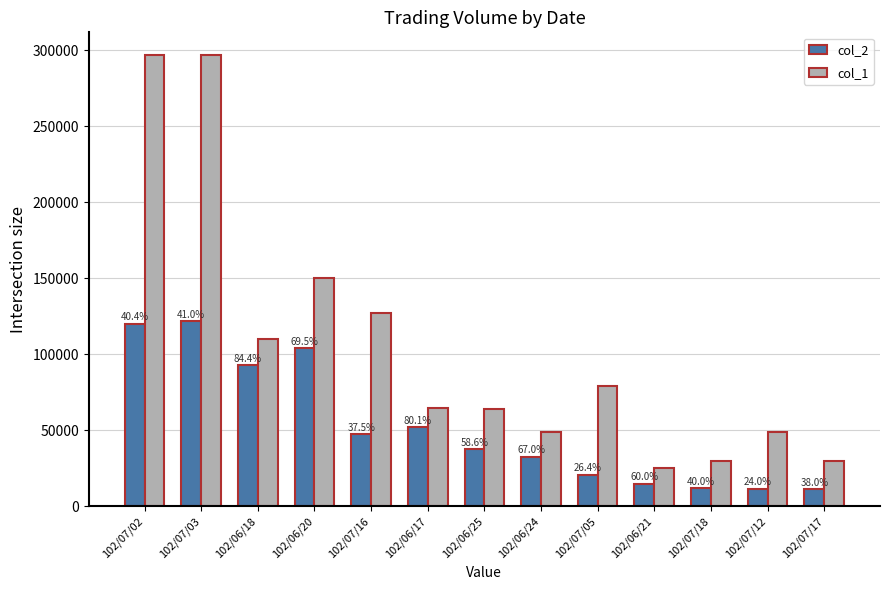

Between 102/07/03 and 102/06/20, which is larger?

102/07/03